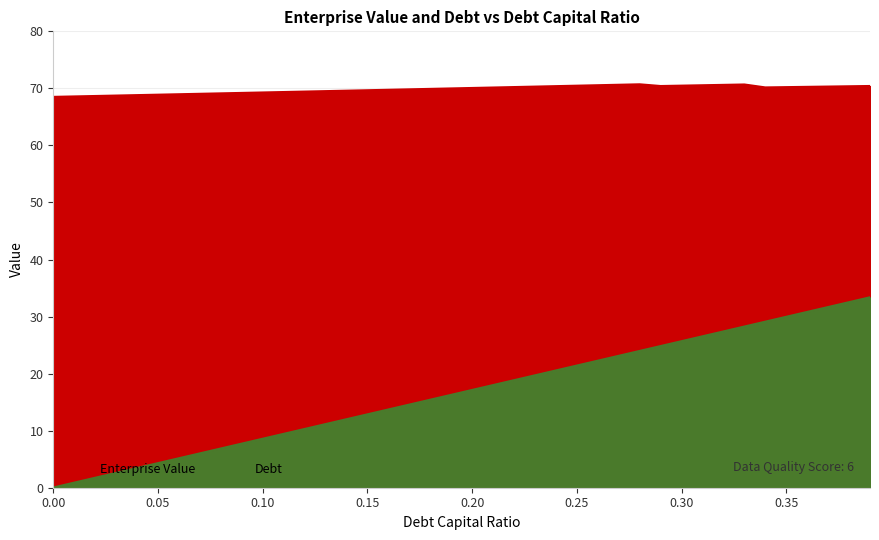

What is the approximate value of Enterprise Value at 0.27?

70.6